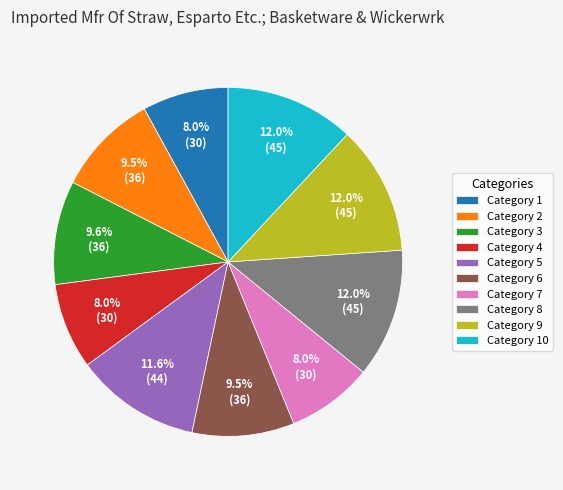

Approximately how many times larger is the value at Category 9 compared to Category 7?

1.5